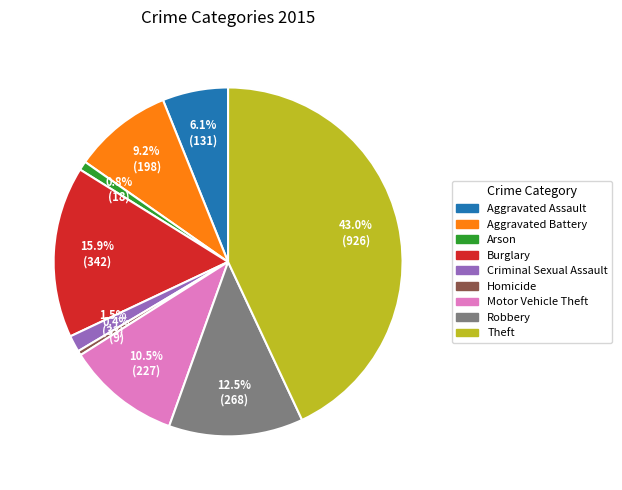

Which category has the biggest portion of the pie?

Theft